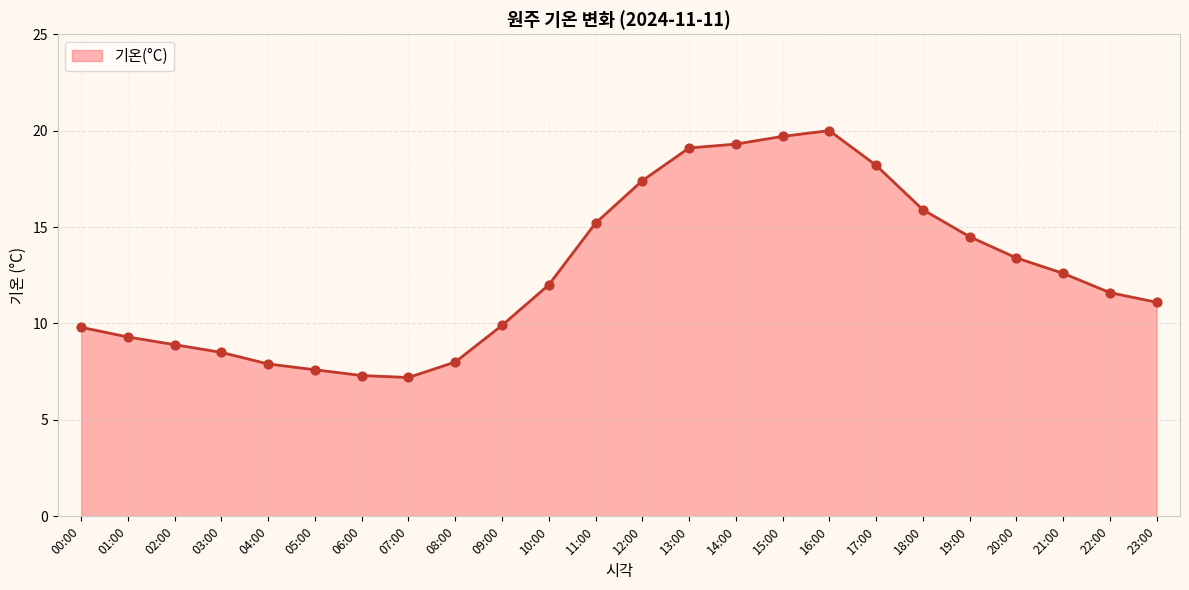

Approximately how many times larger is the value at 18:00 compared to 19:00?

1.1